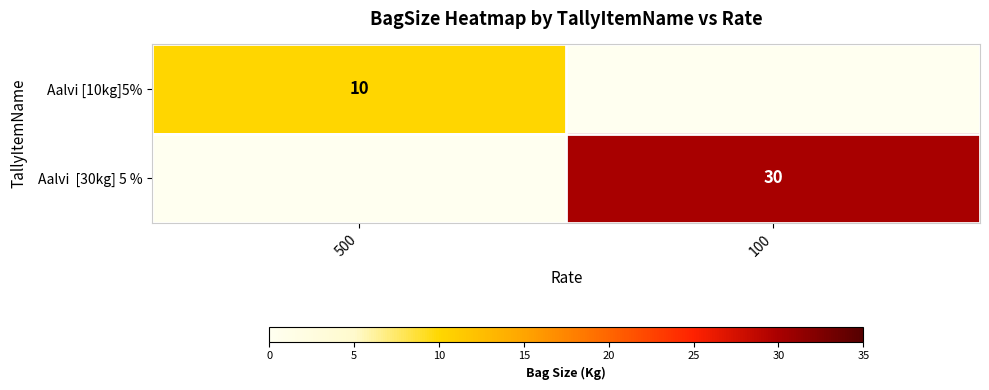

True or false: Aalvi [10kg]5% has a value of 10 at 500.

True